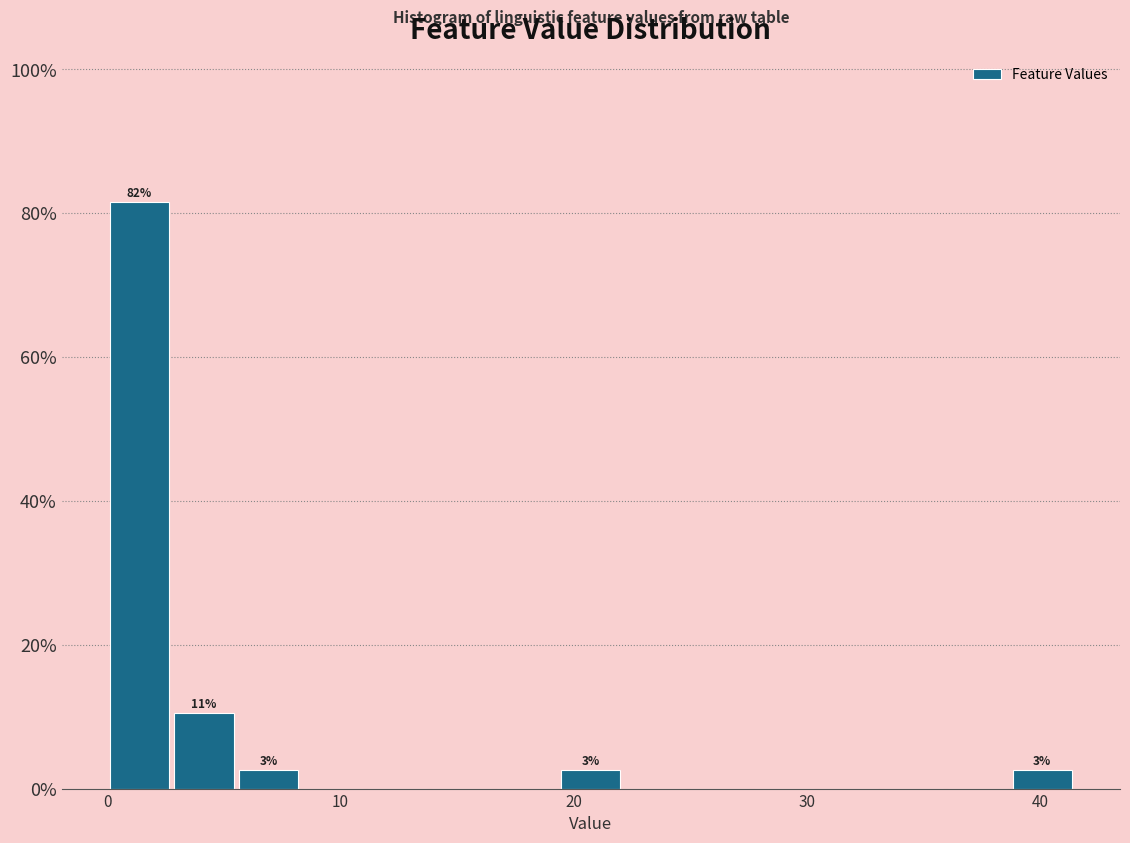

Read against the x-axis, roughly where is the centre of the tallest bar?

1